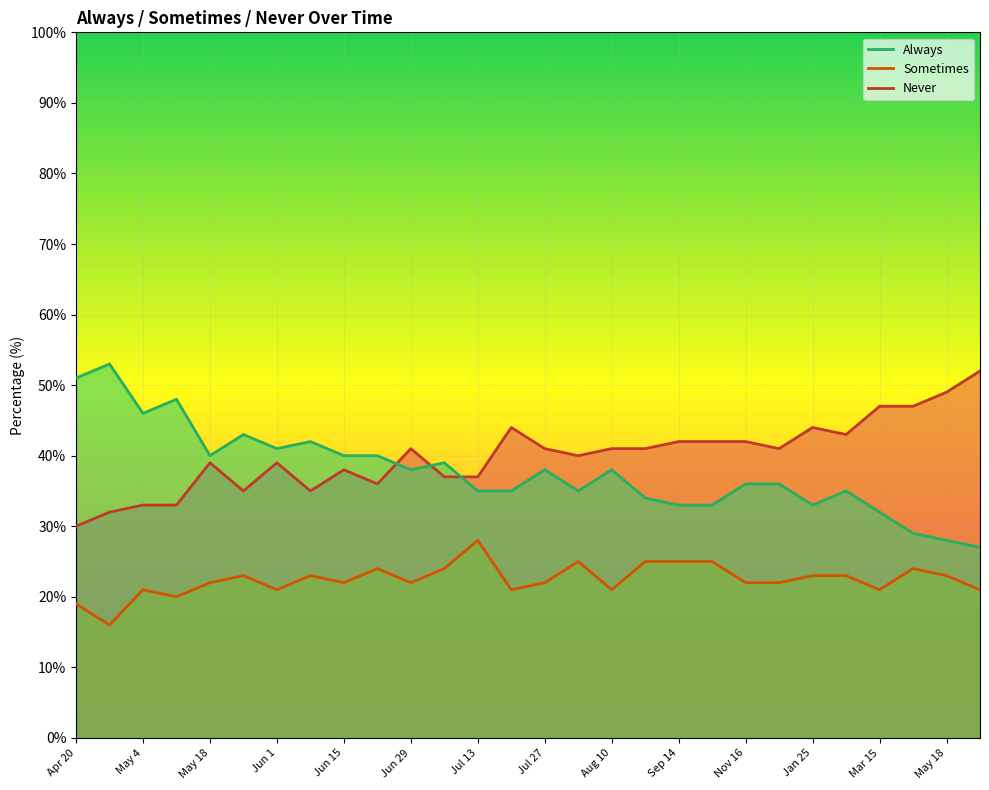

The Sometimes series shows 13 at Apr 20. True or false?

False